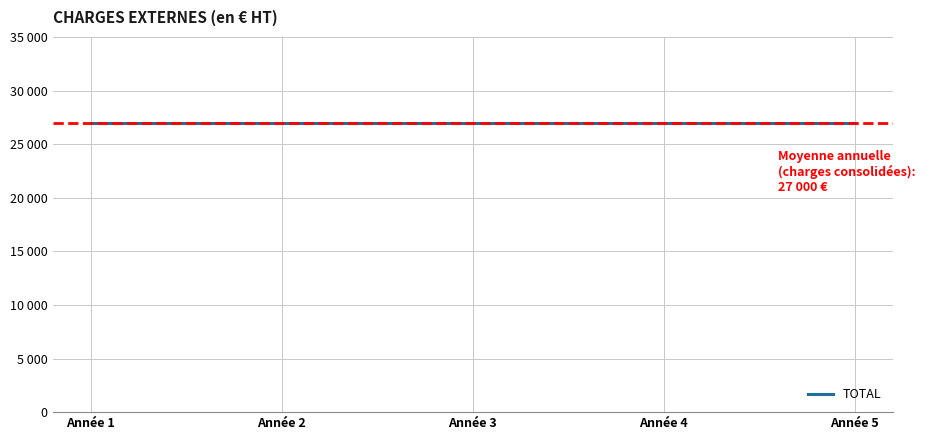

Is this an area chart (filled region under the line)?

No